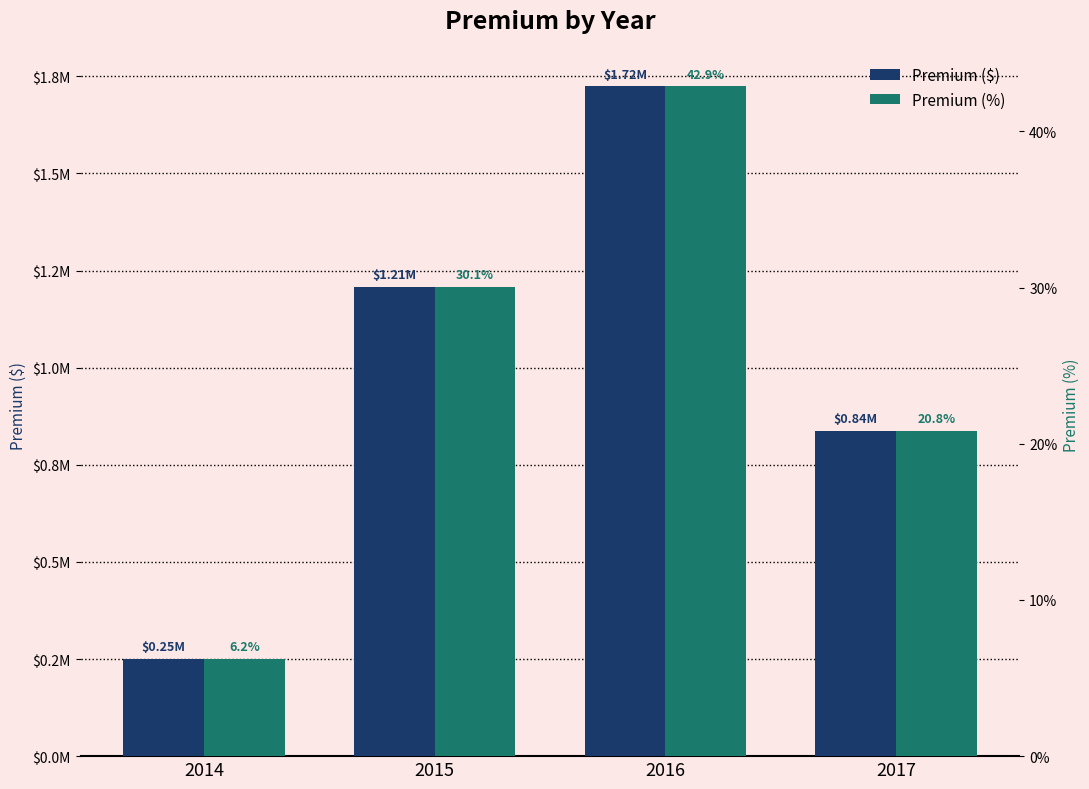

What is the value of the Premium ($) bar at the 4th from the left?

837364.3